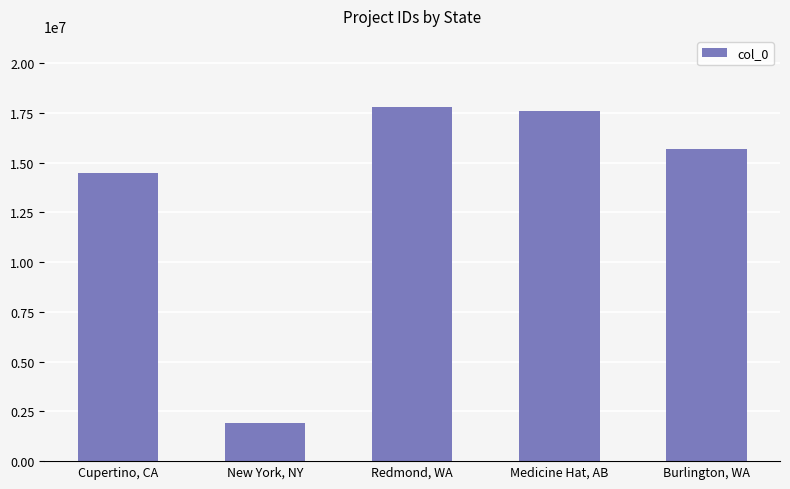

List the labels in order of value, smallest first.

New York, NY, Cupertino, CA, Burlington, WA, Medicine Hat, AB, Redmond, WA